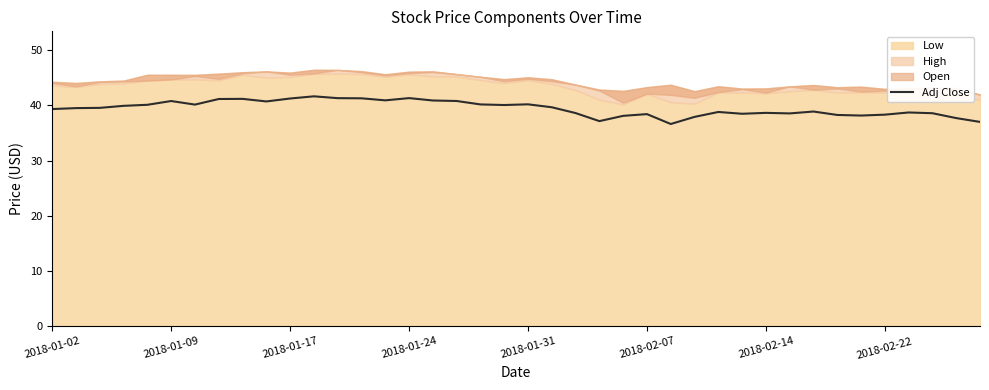

The value of Adj Close at 2018-02-22 is 38.3. True or false?

True